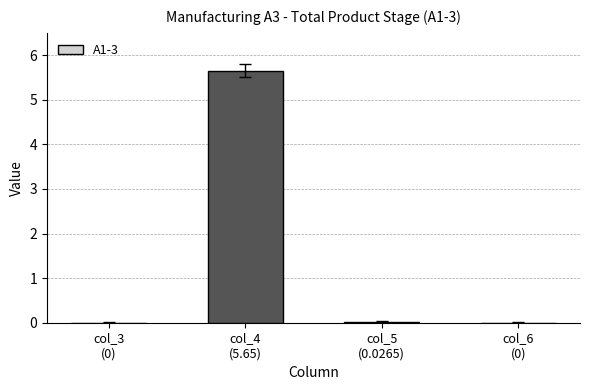

What is the maximum value shown in the chart?

5.7